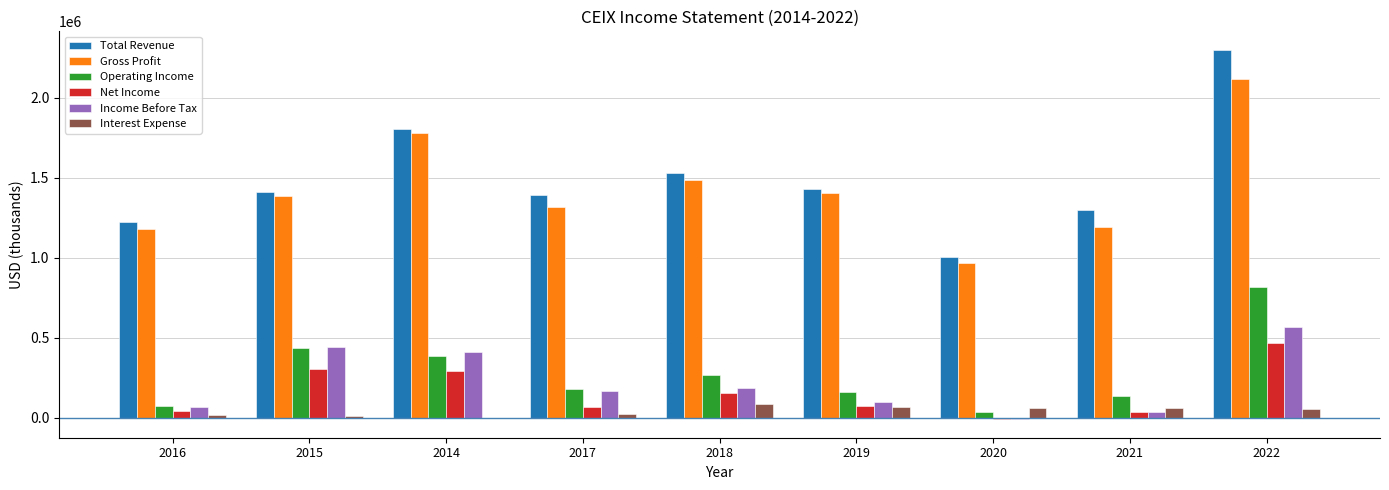

At which category is the sum across all series the highest?

2022